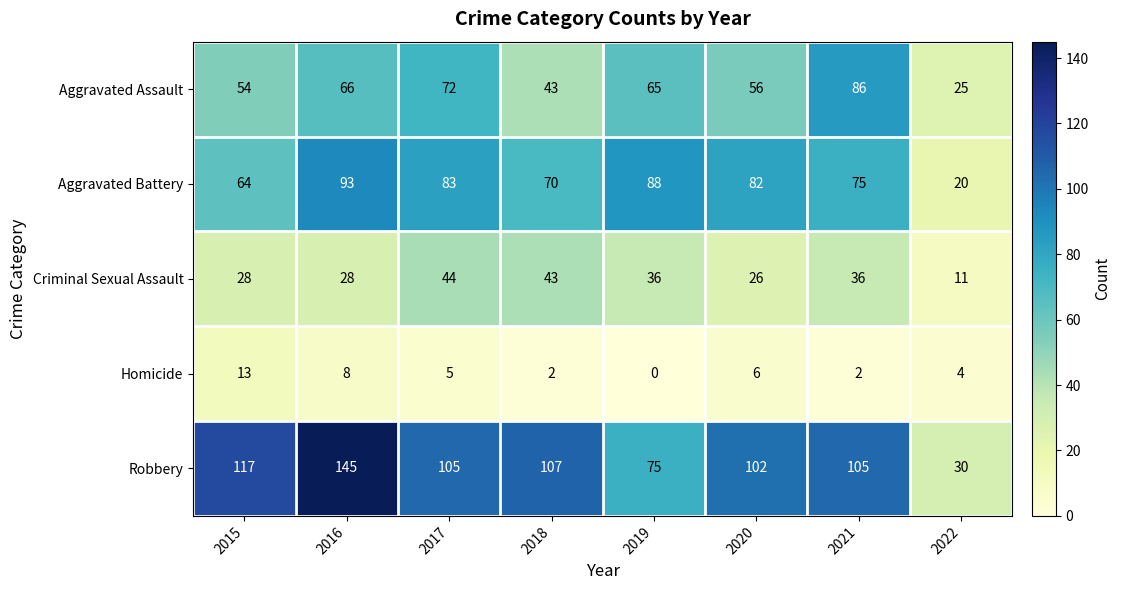

Is it true that Aggravated Battery equals 83 at 2017?

True